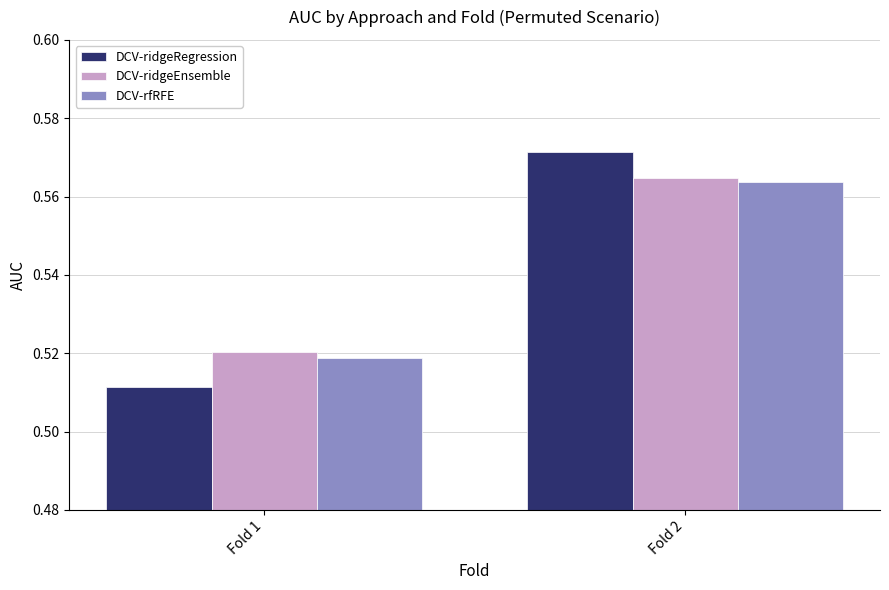

Rank the categories by DCV-ridgeEnsemble value from highest to lowest.

Fold 2, Fold 1